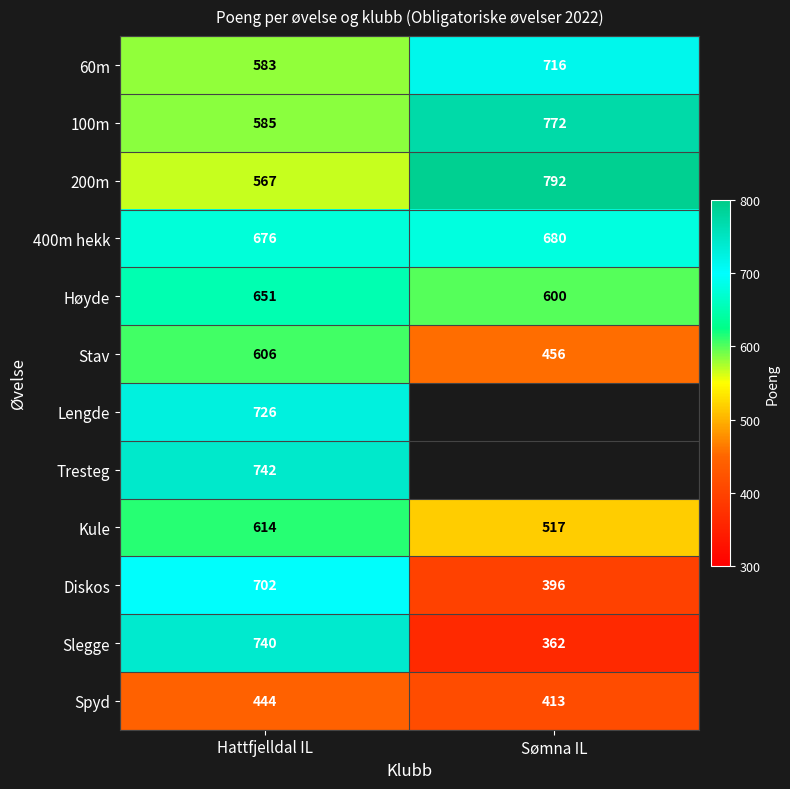

How many data points does each series have?

2